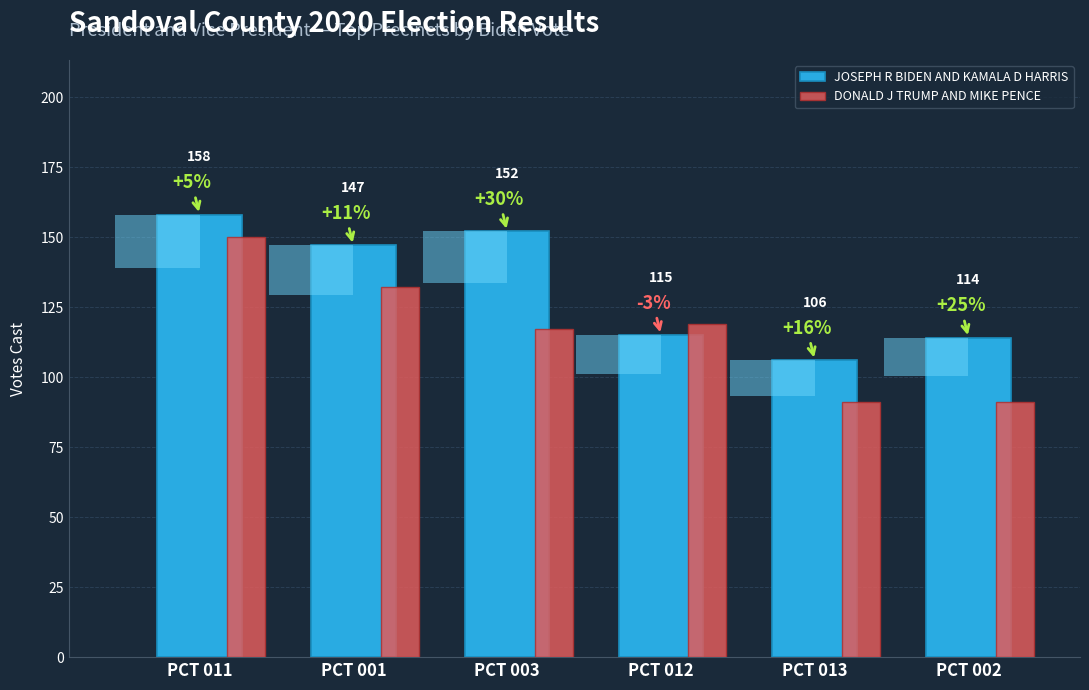

Count the DONALD J TRUMP AND MIKE PENCE values in the range 91 to 132.

5